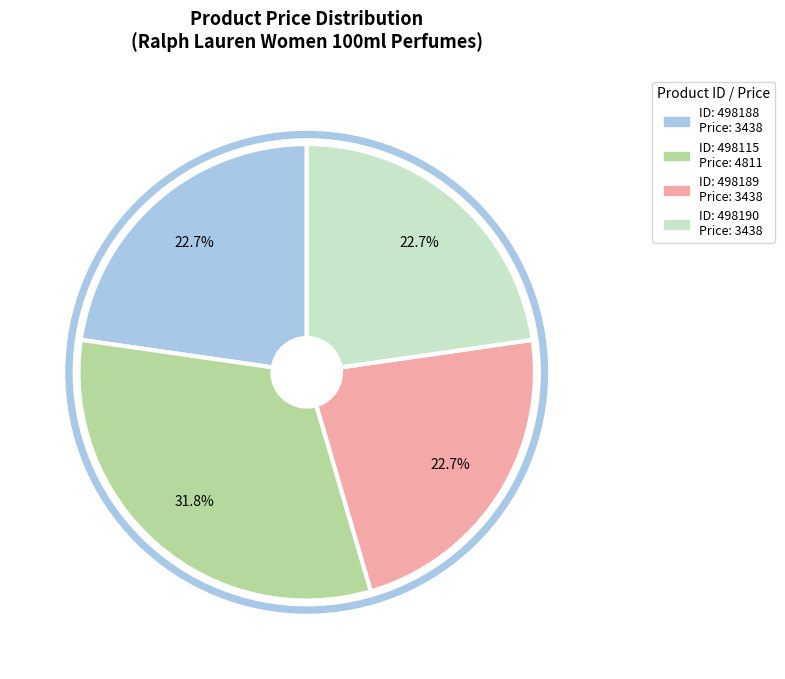

To the nearest percent, what is the difference between the largest and smallest slice percentages?

9%